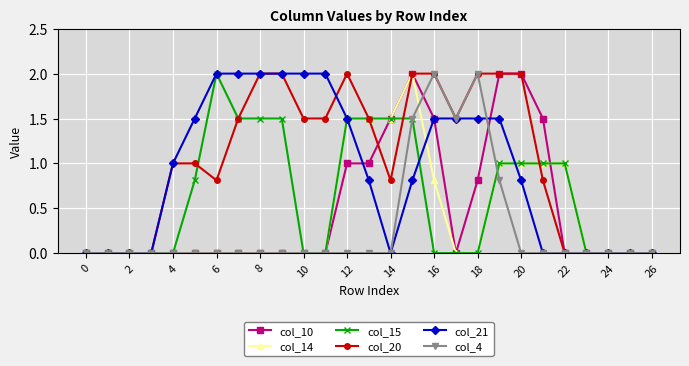

What is the greatest value displayed?

2.0